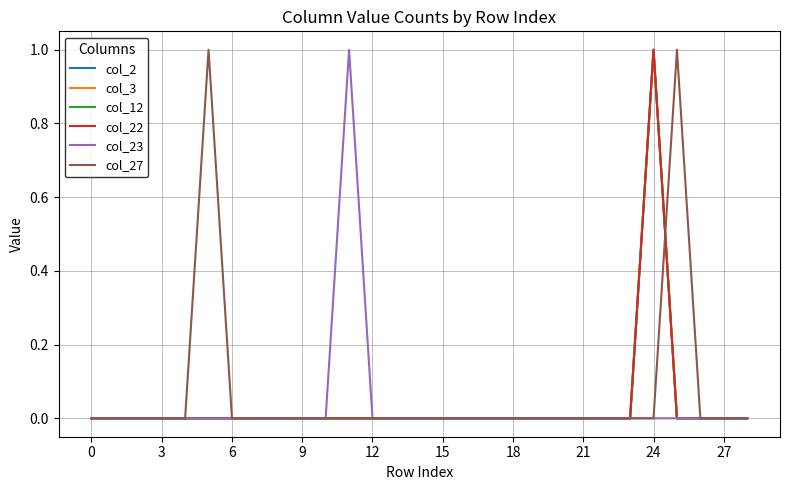

Does the chart display data point markers on the line(s)?

No